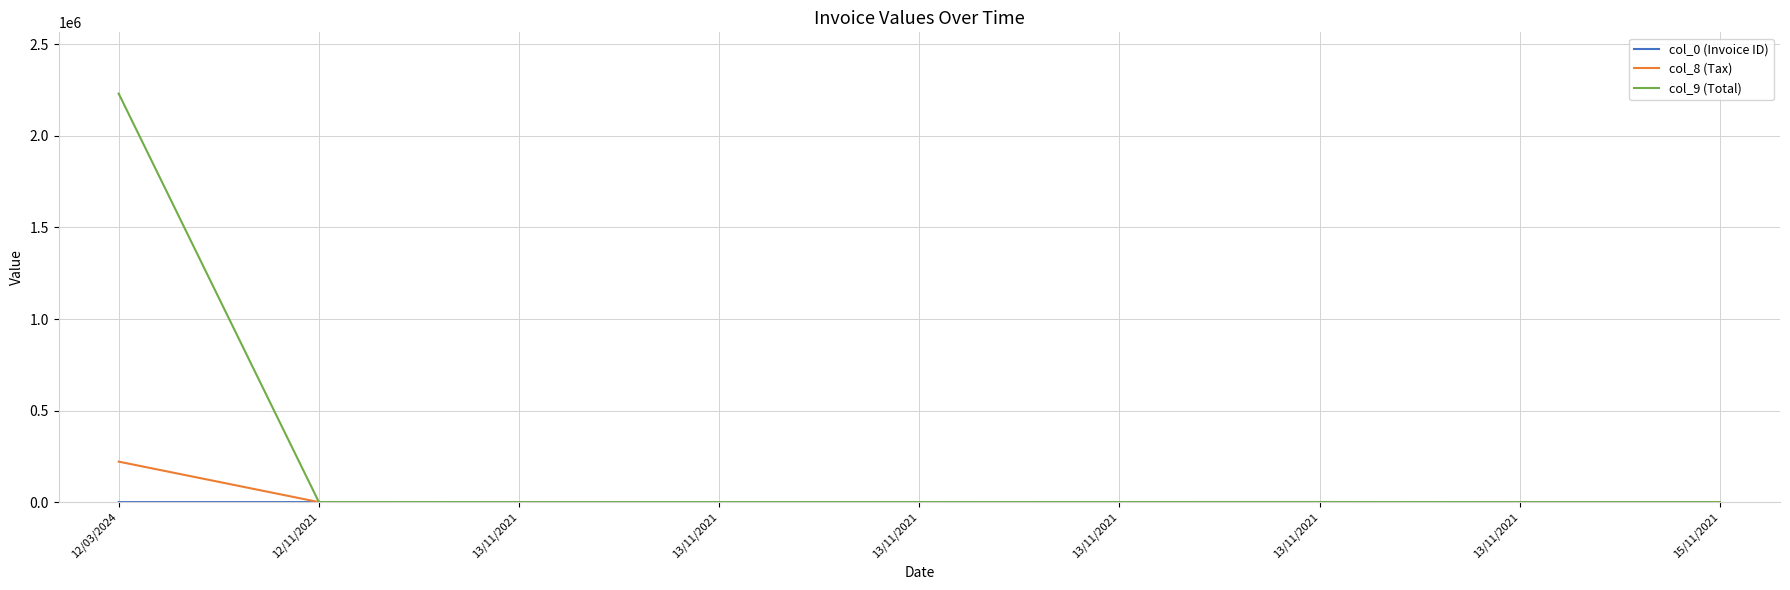

Is the value of col_8 (Tax) at 13/11/2021 greater than the value of col_9 (Total) at 13/11/2021?

No